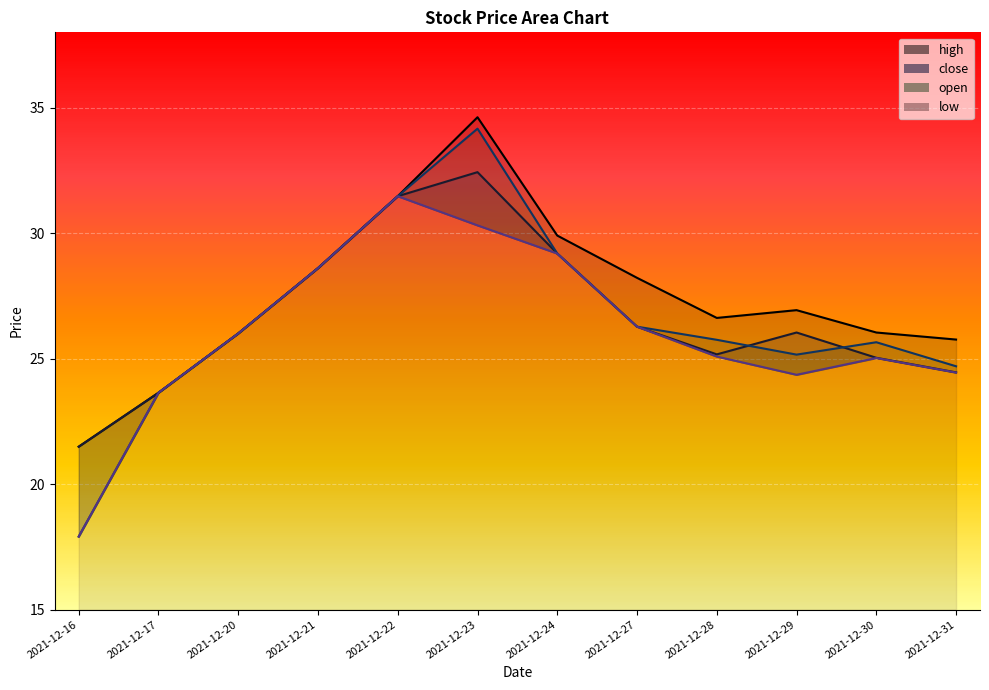

What is the sum of the high values at 2021-12-17 and 2021-12-20?

49.6